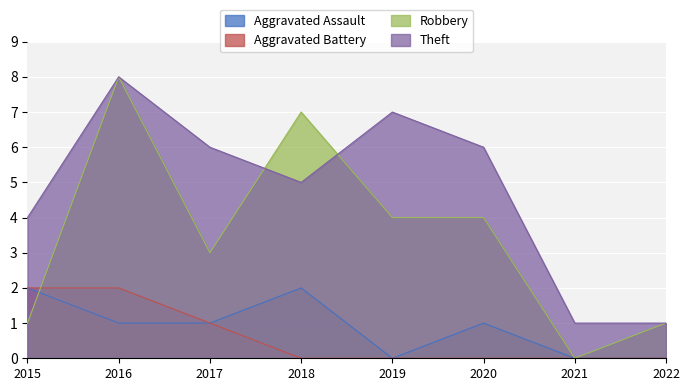

How many Theft values are between 4 and 7?

5